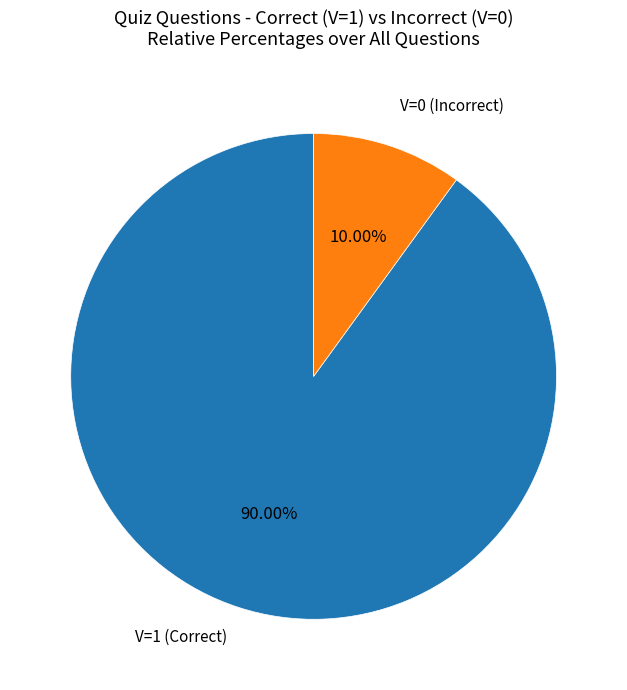

Is there any slice that represents more than half of the pie?

Yes